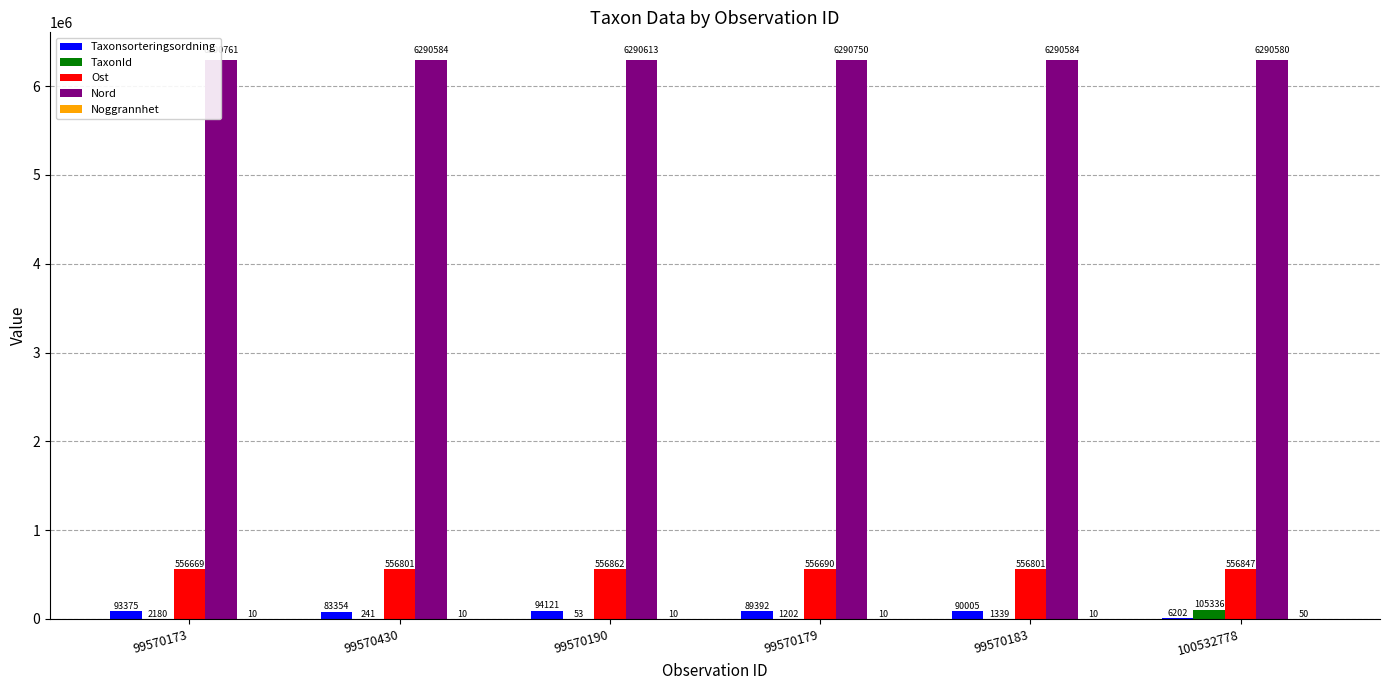

Is it true that Ost equals 556862 at 99570190?

True